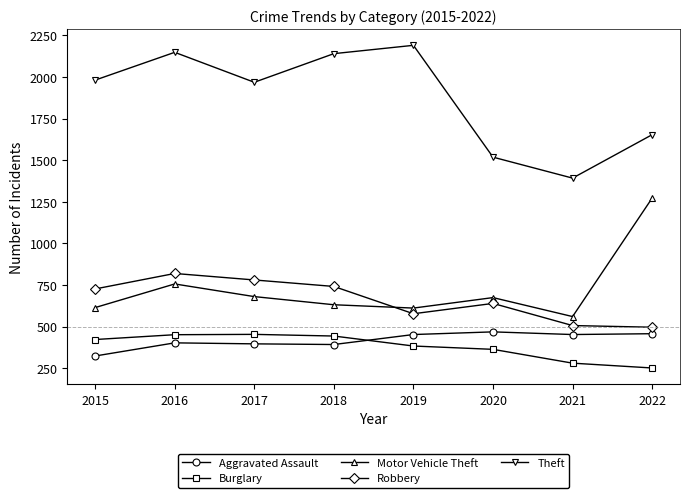

What is the sum of the Robbery values at 2021 and 2022?

1002